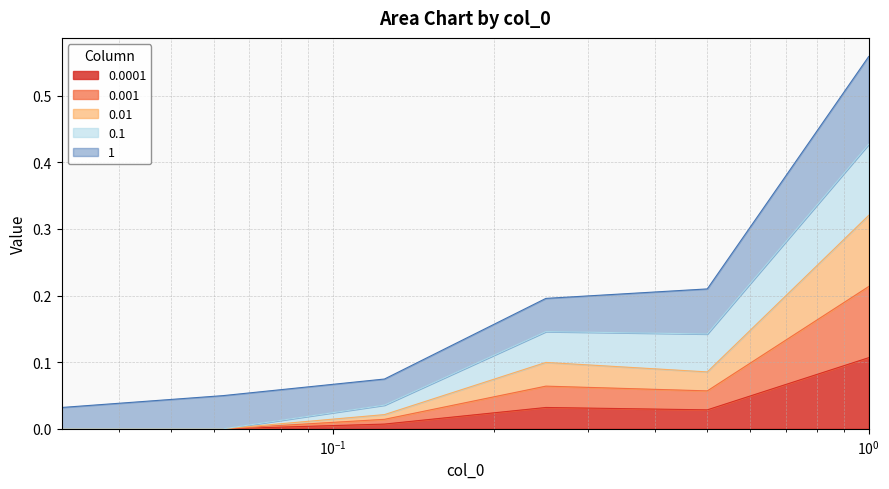

How many lines are shown in the chart?

5